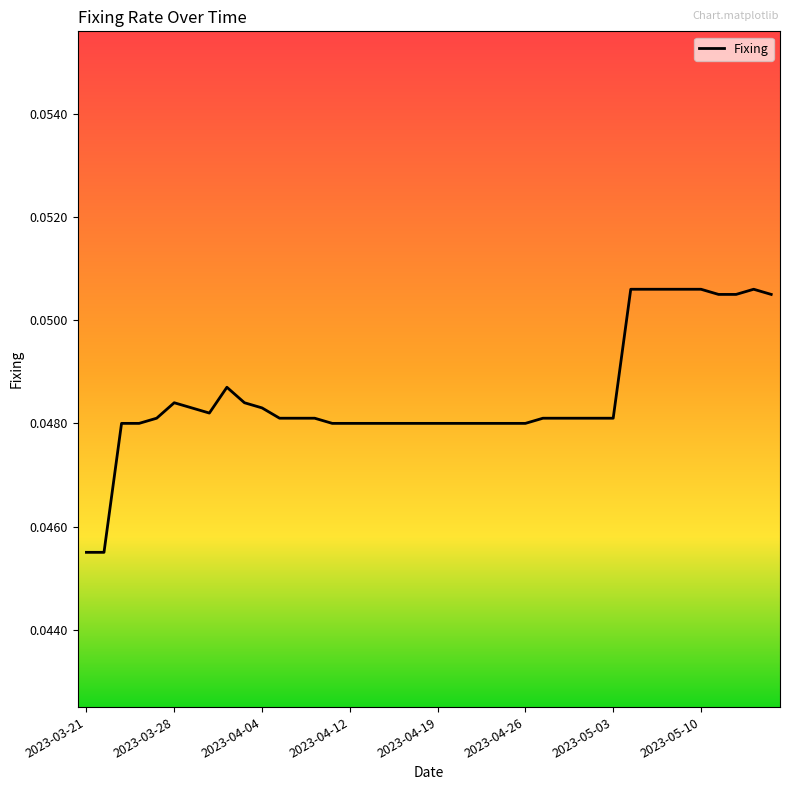

How many lines are shown in the chart?

1